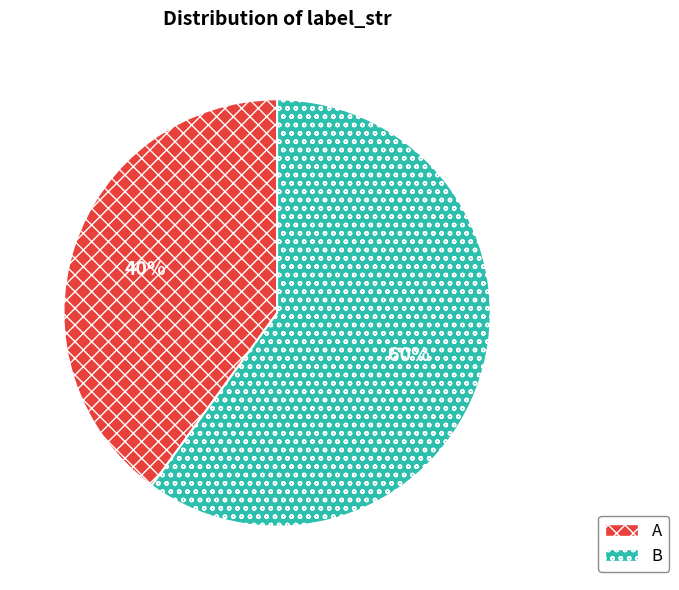

How many segments does this pie chart have?

2